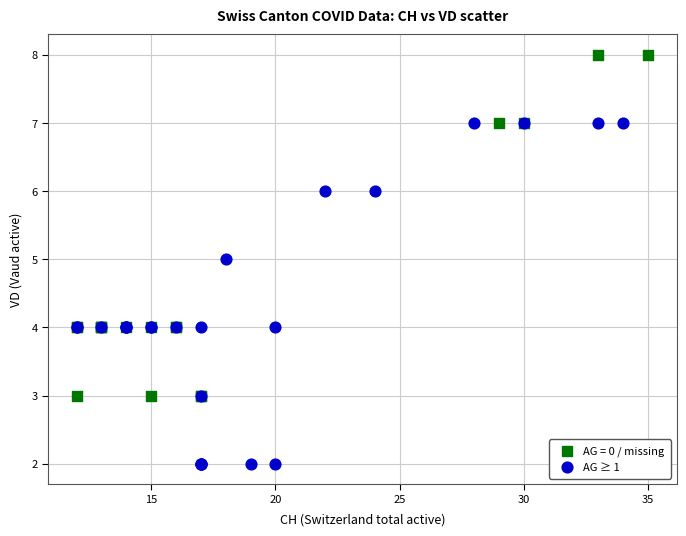

Which series reaches the minimum Y coordinate?

AG ≥ 1